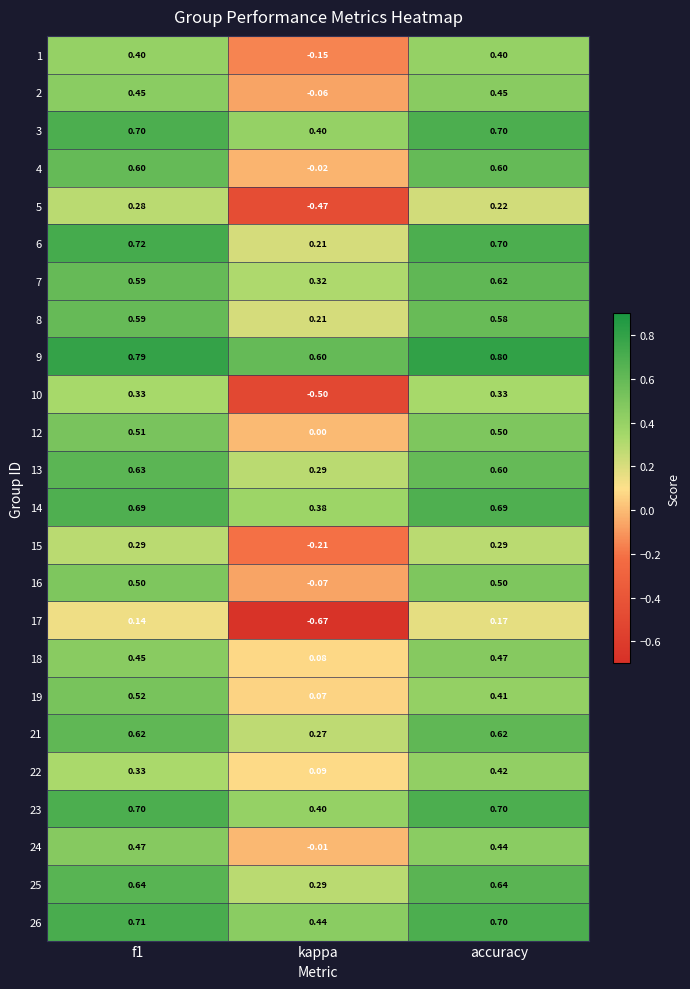

At which label is 4 closest to 0?

kappa